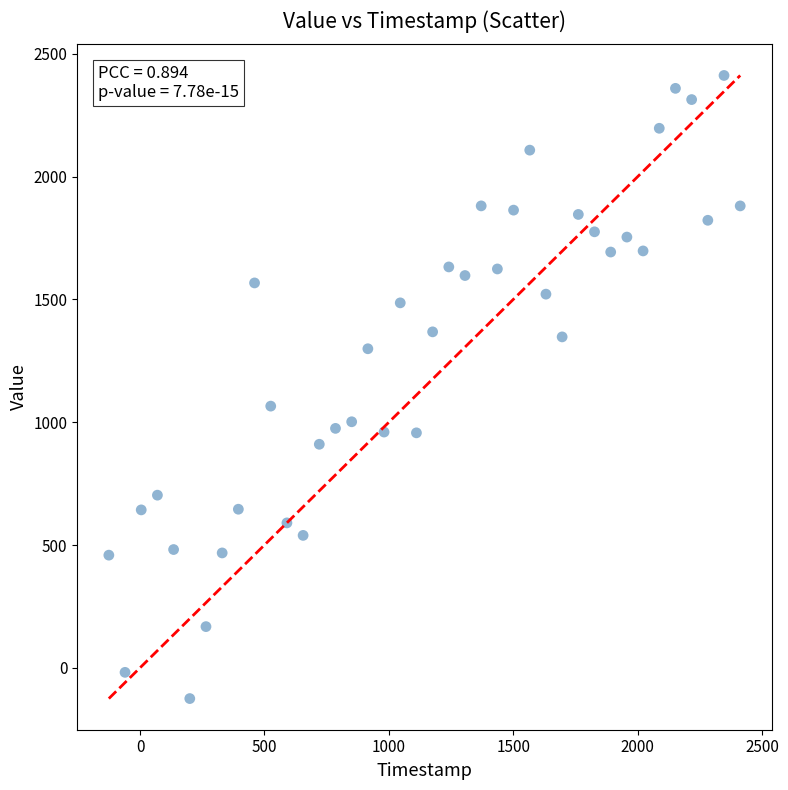

What Y value in the scatter plot is closest to 1143?

1065.7